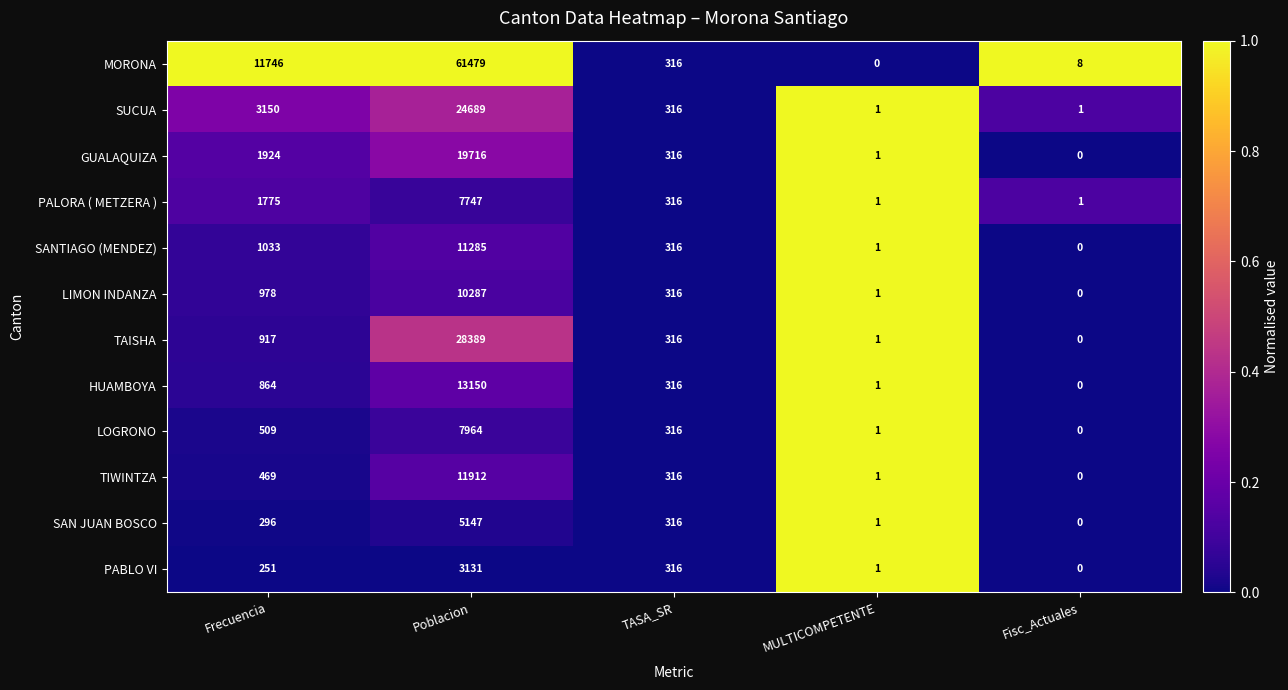

Which series has the widest spread of values?

MORONA